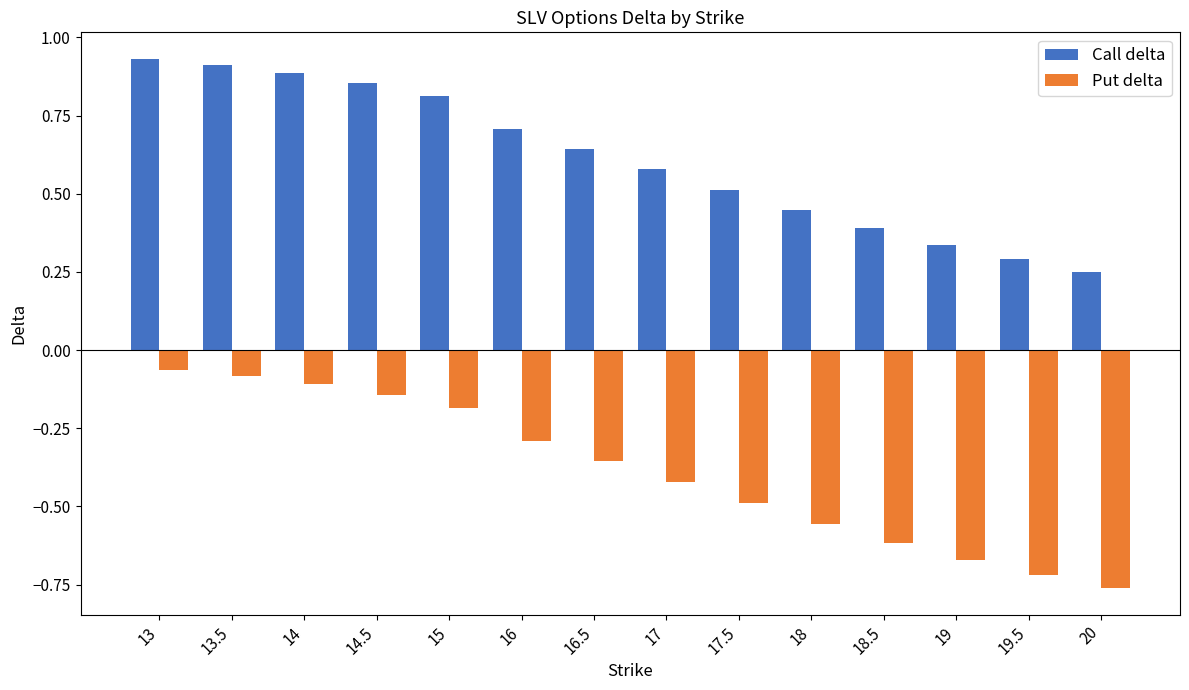

The value of Call delta at 15 is 0.8. True or false?

True